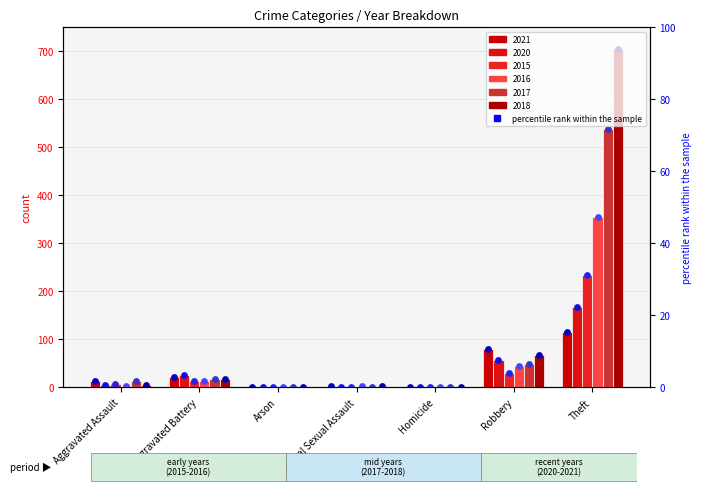

Is the value of 2015 at Aggravated Assault greater than the value of 2017 at Aggravated Battery?

No